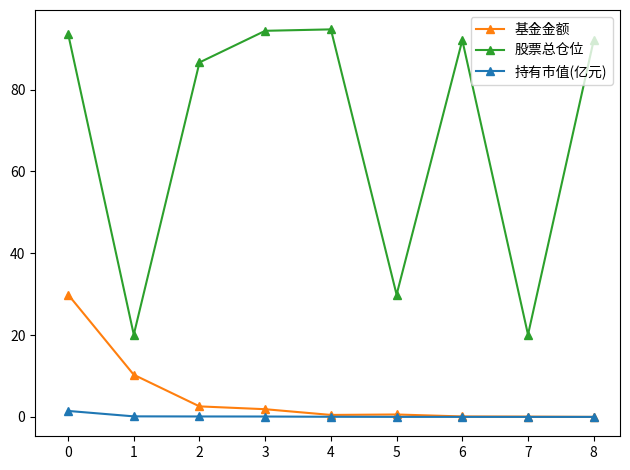

Which series has the widest spread of values?

股票总仓位